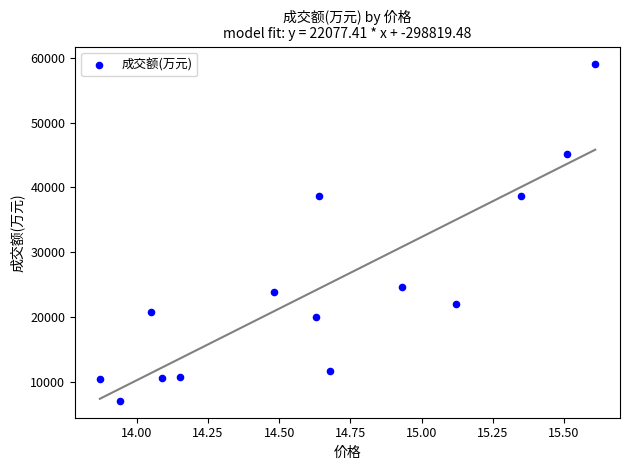

What is the range of Y values (max minus min)?

52013